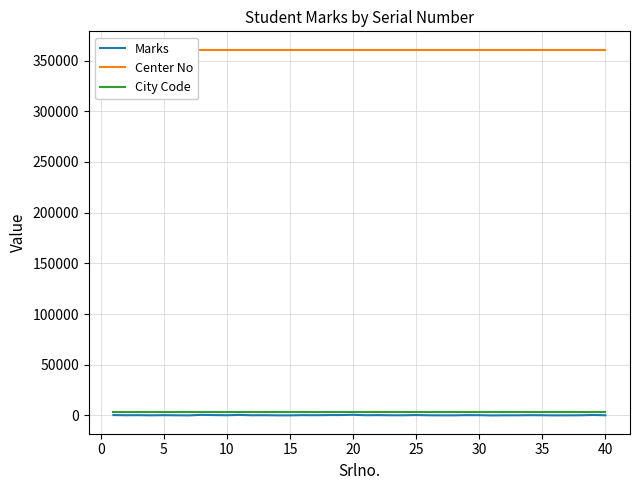

The Center No series shows 360806 at 25. True or false?

True